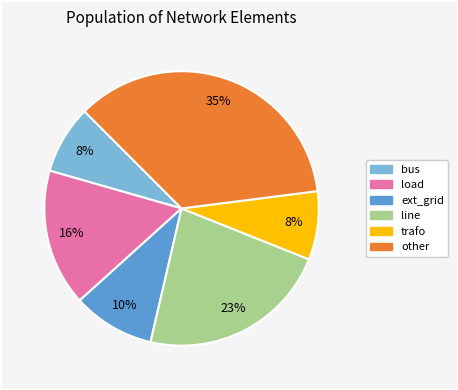

To the nearest percent, what portion does other represent?

35%